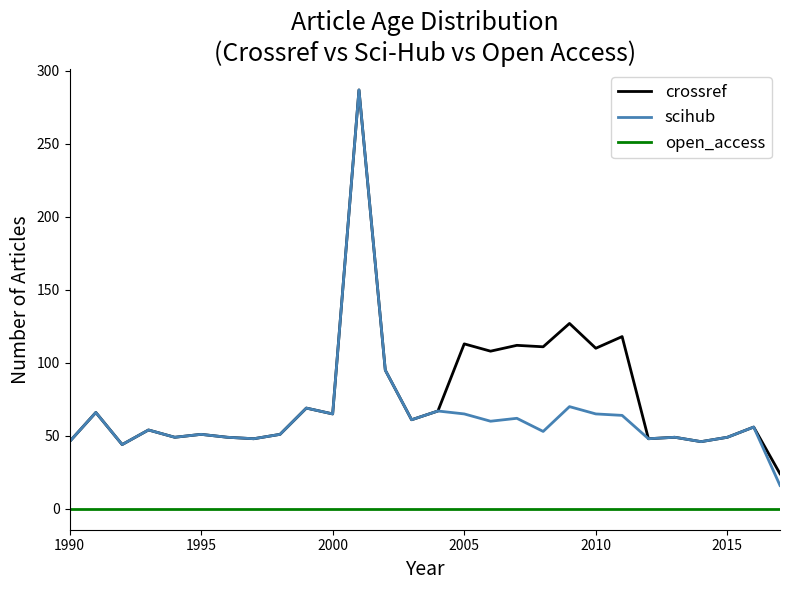

List the series in order of their overall mean, highest first.

crossref, scihub, open_access